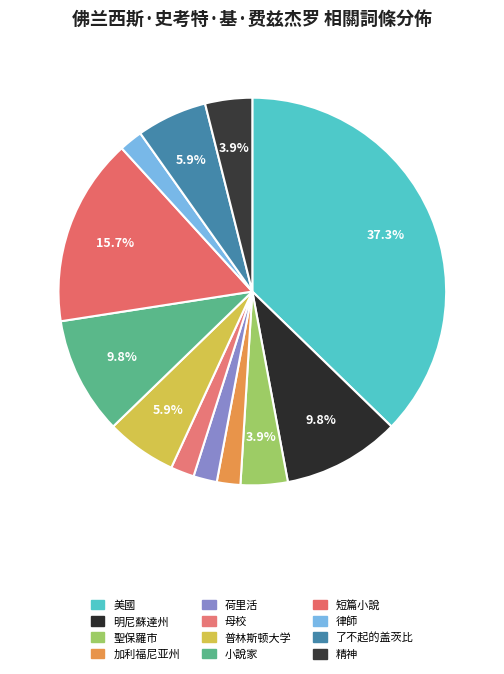

Is 普林斯顿大学 the majority of the pie?

No